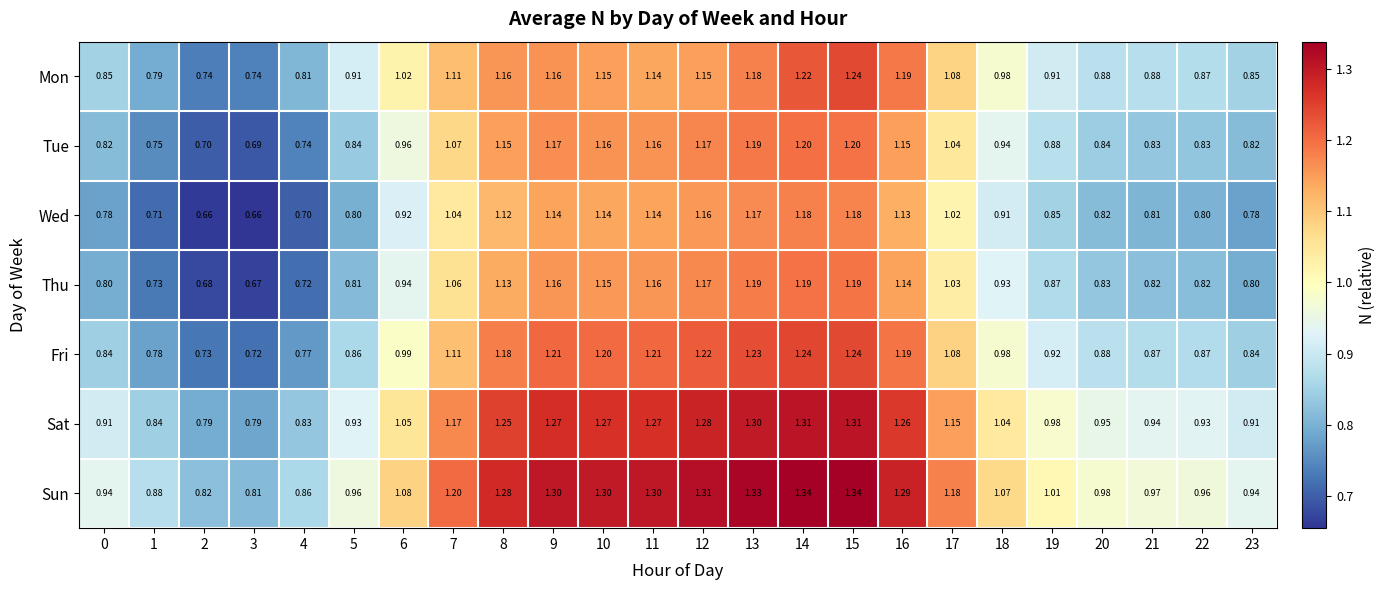

Which series changed the most between 13 and 17?

Thu